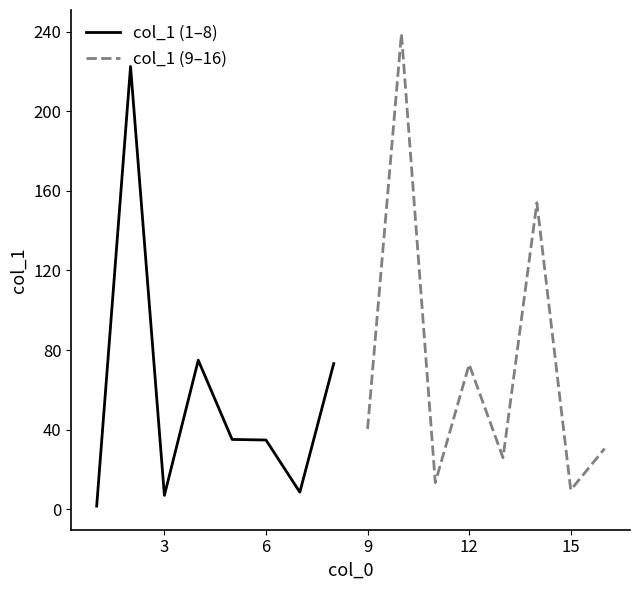

Count the number of data series in this chart.

2